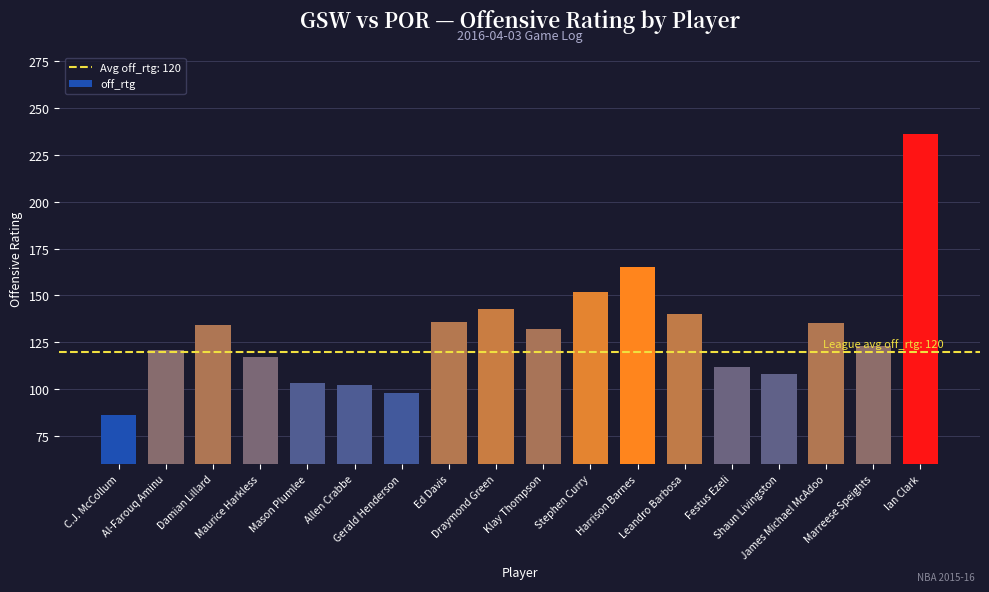

What is the maximum value shown in the chart?

236